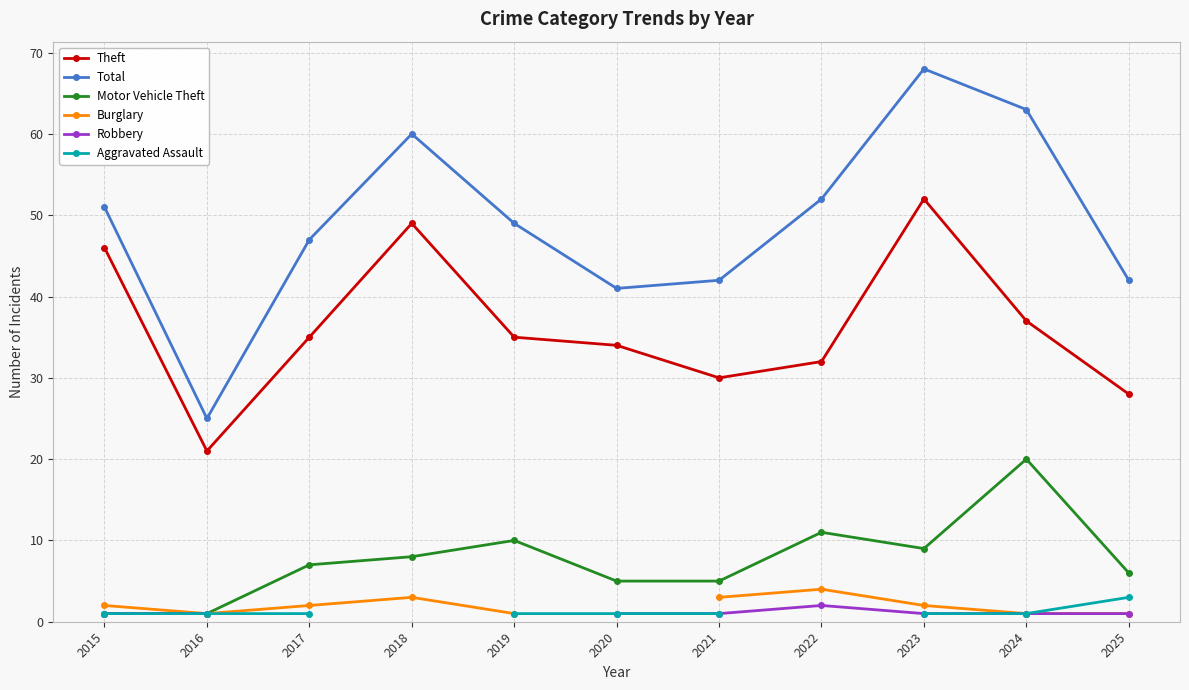

How many interior local valleys does the Motor Vehicle Theft series have?

1